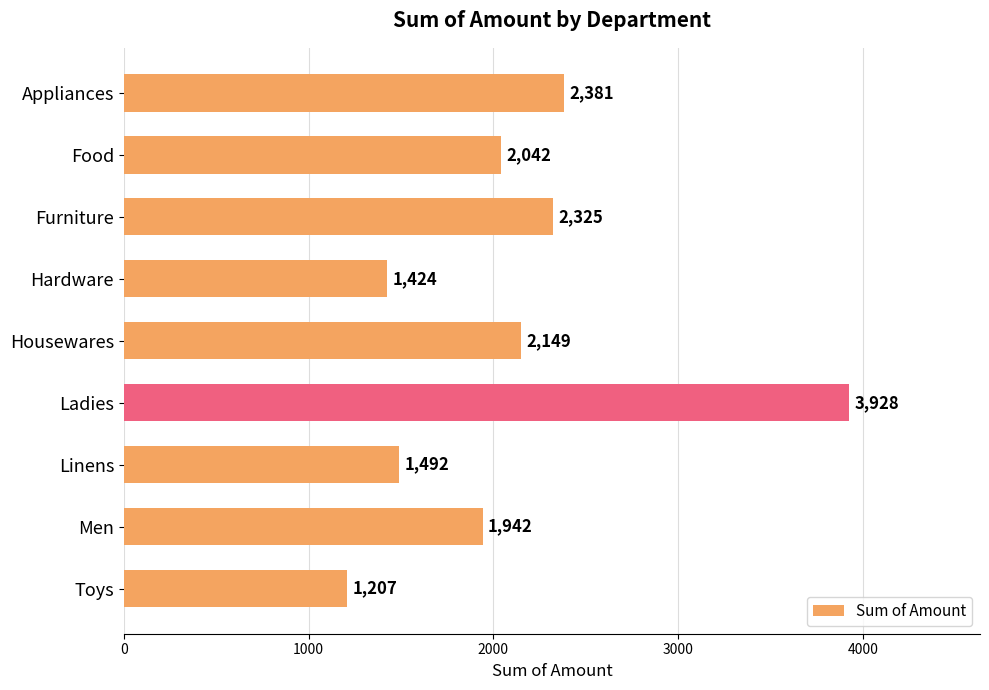

List the labels in order of value, smallest first.

Toys, Hardware, Linens, Men, Food, Housewares, Furniture, Appliances, Ladies